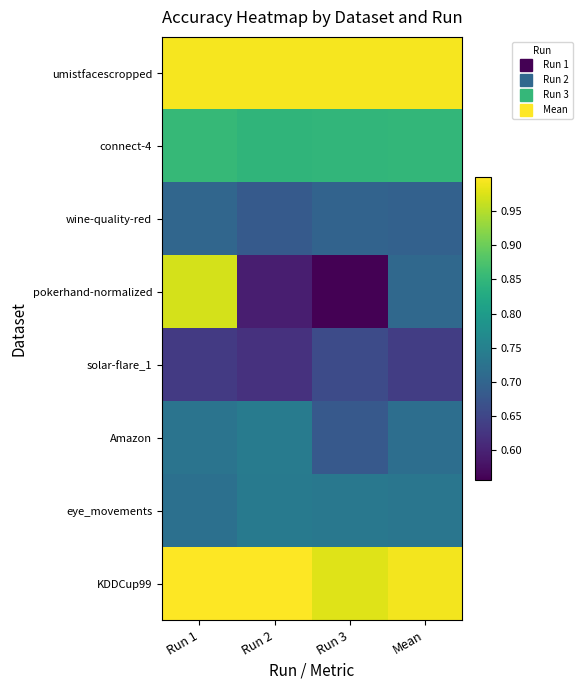

Which has a higher value, Mean or Run 1?

Mean